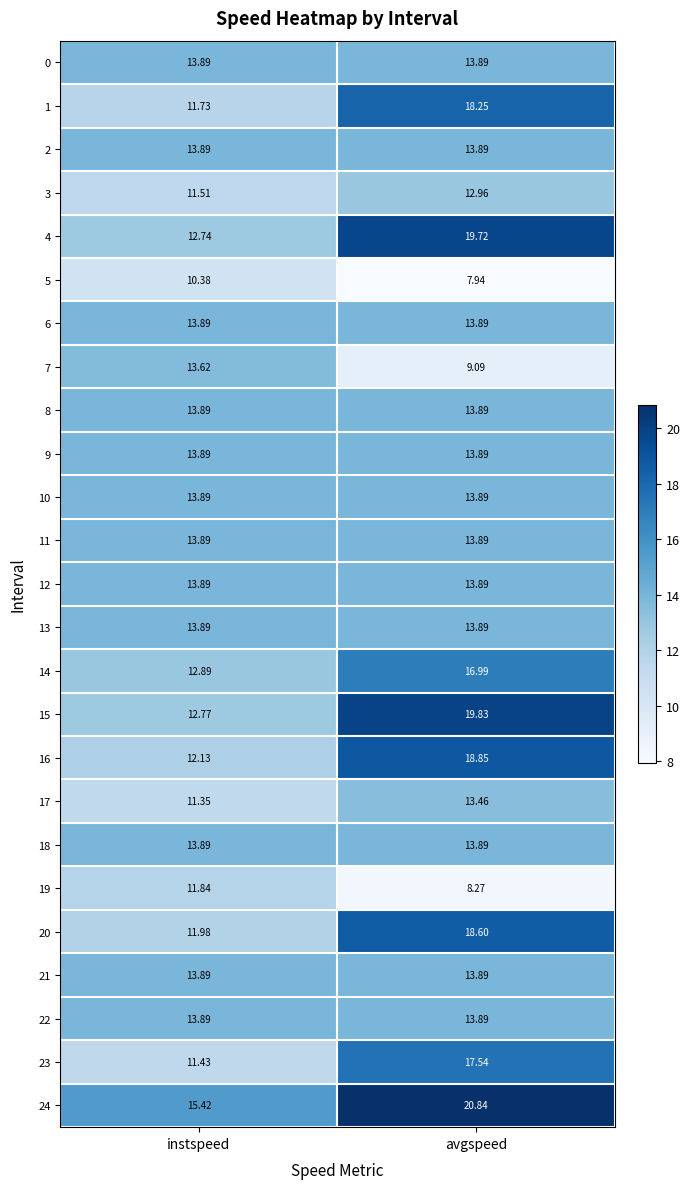

Rank the categories by 14 value from lowest to highest.

instspeed, avgspeed